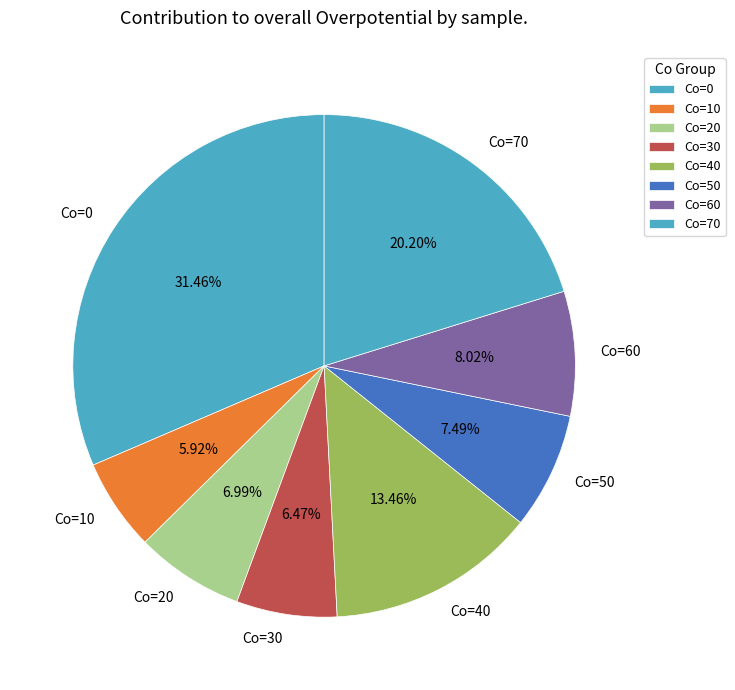

Do Co=20 and Co=0 together represent more than half of the pie?

No